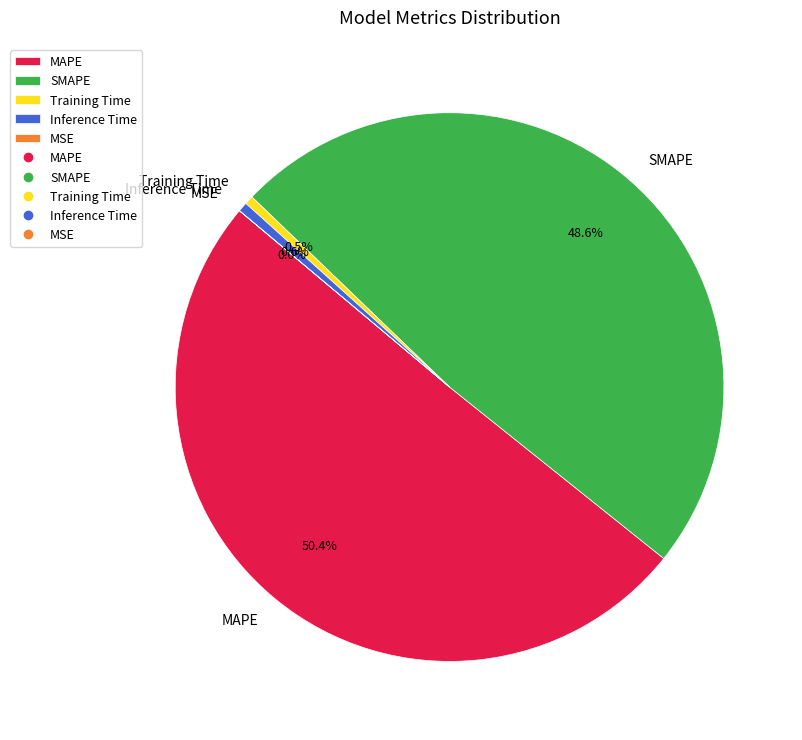

To the nearest percent, what is the difference between the largest and smallest slice percentages?

50%